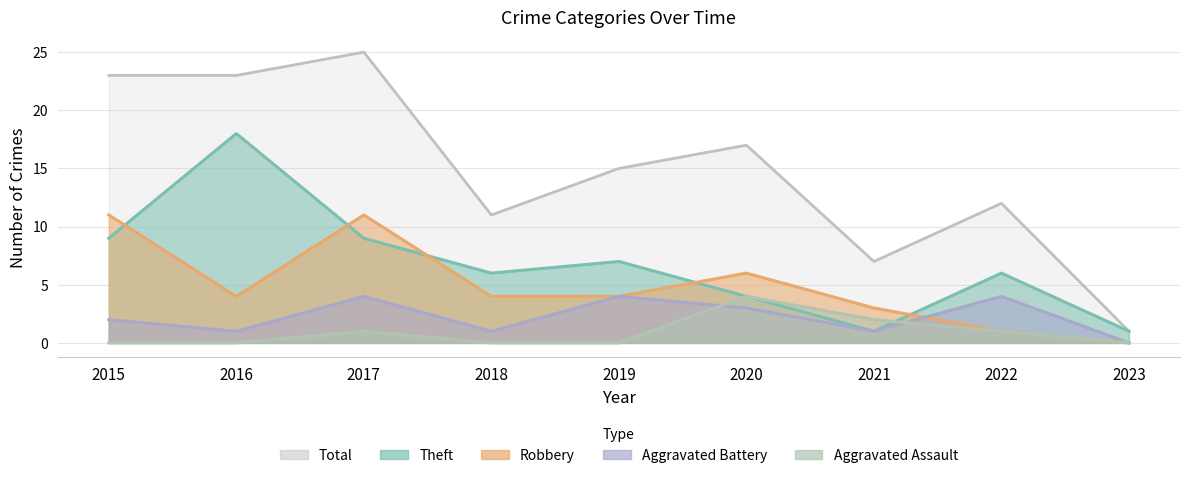

Between which two adjacent categories do Aggravated Battery and Aggravated Assault first intersect?

2019 and 2020